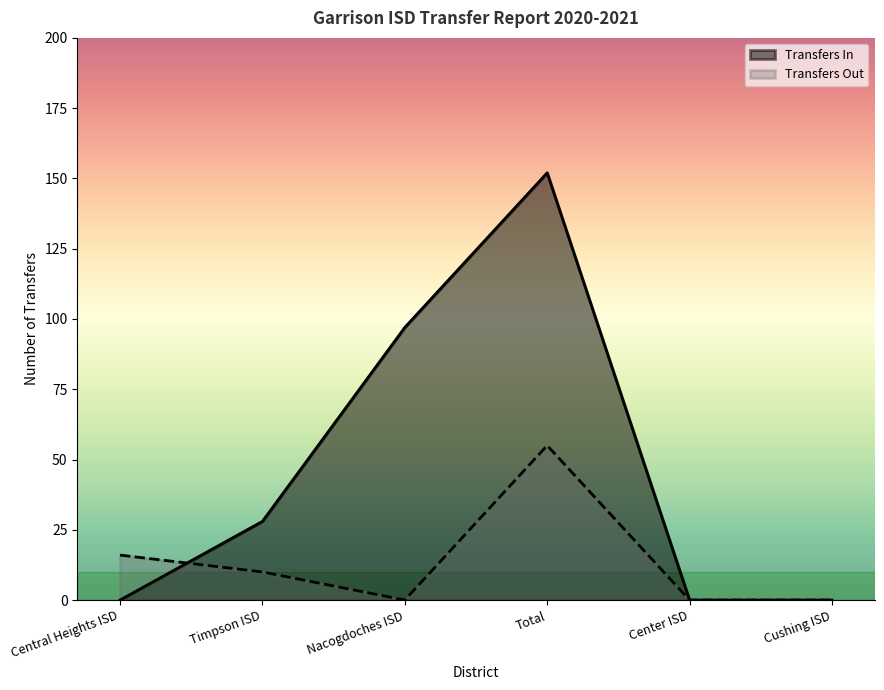

Which category has the lowest value in the Transfers Out series?

Nacogdoches ISD